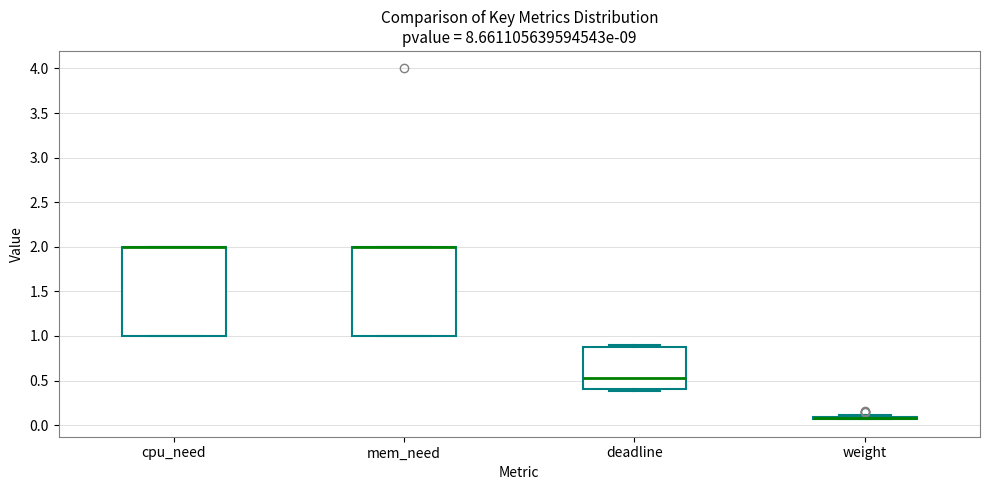

Where is the lower edge of the box for deadline on the y-axis? The values are not printed on the chart, so give them approximately, as read against the axis.

0.40